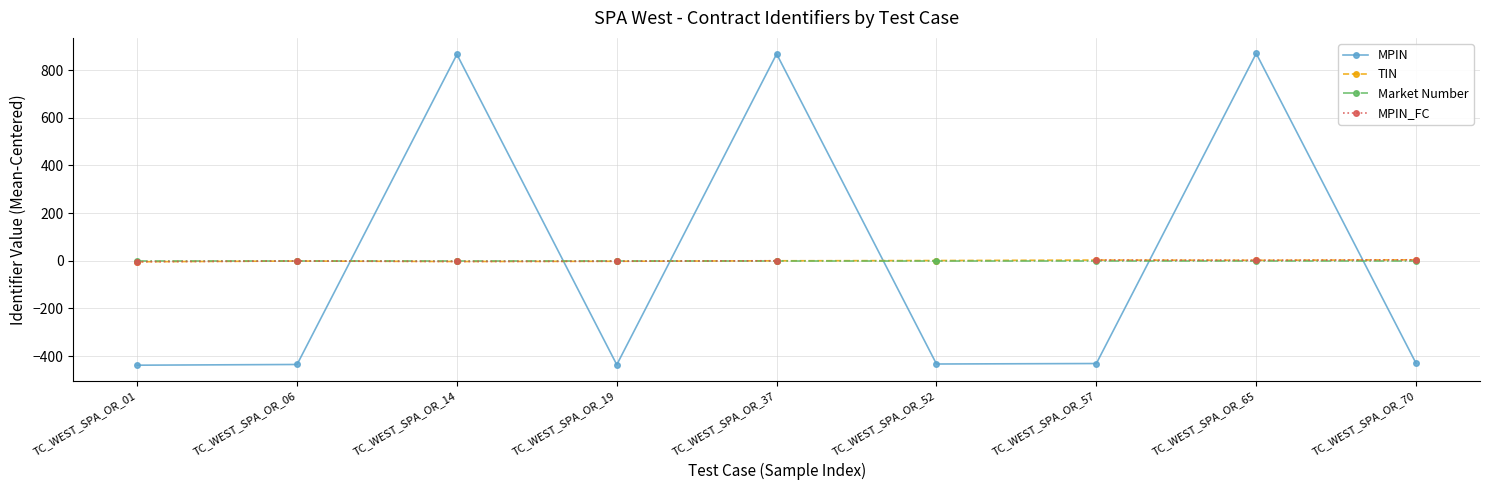

Which series has the largest total across all categories?

MPIN